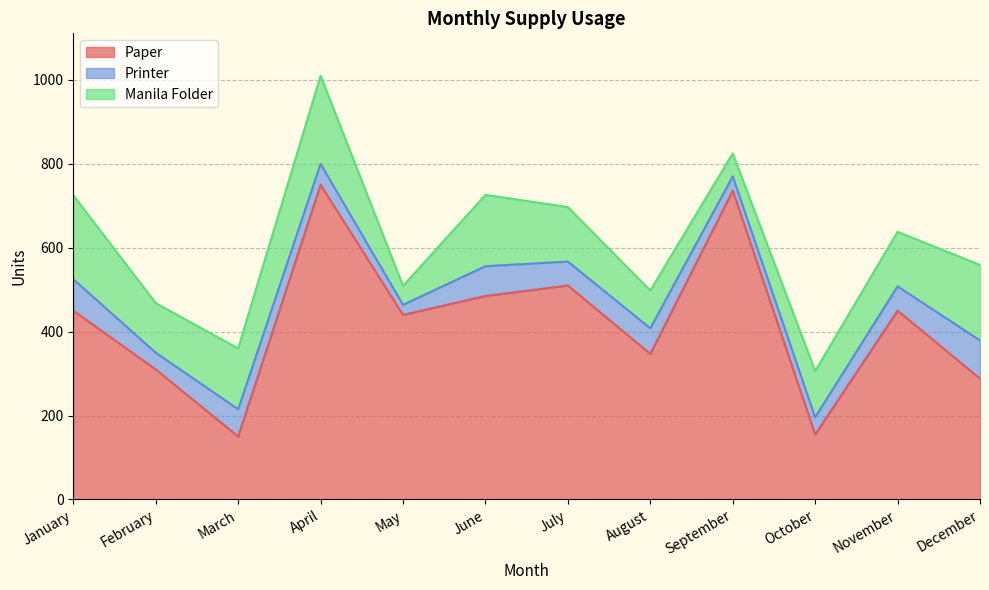

What is the difference between the highest and lowest values at March?

85